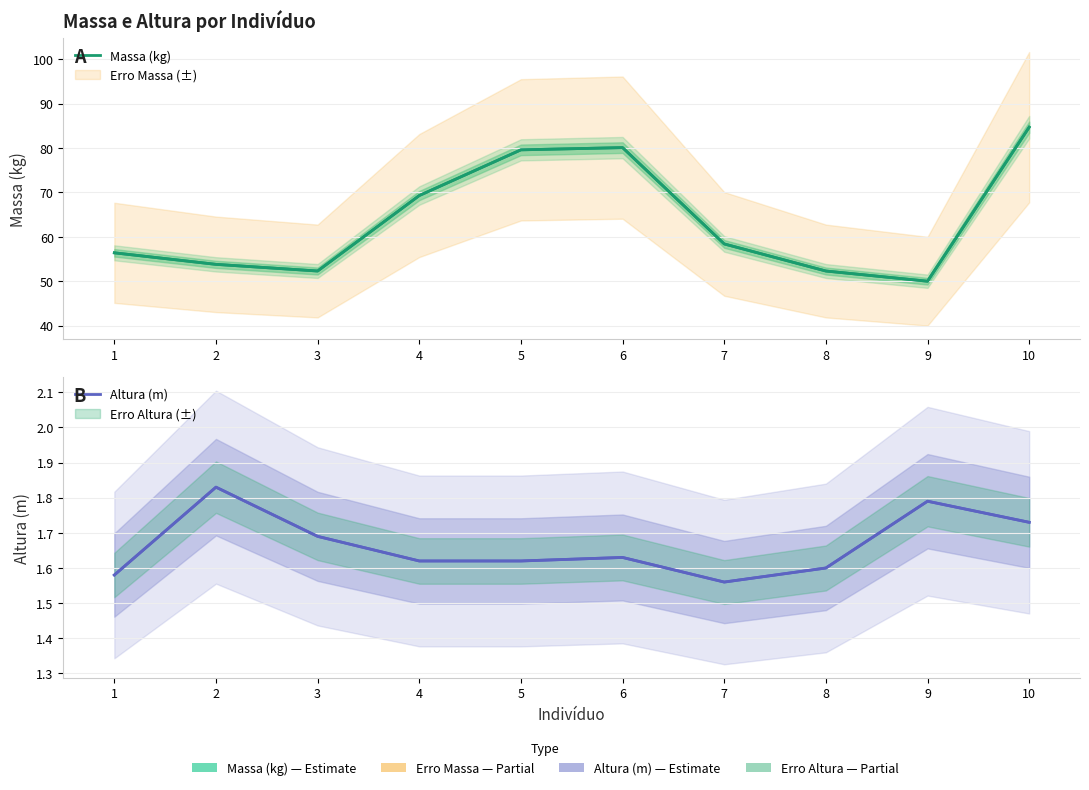

How many interior local peaks does the Massa (kg) series have?

1